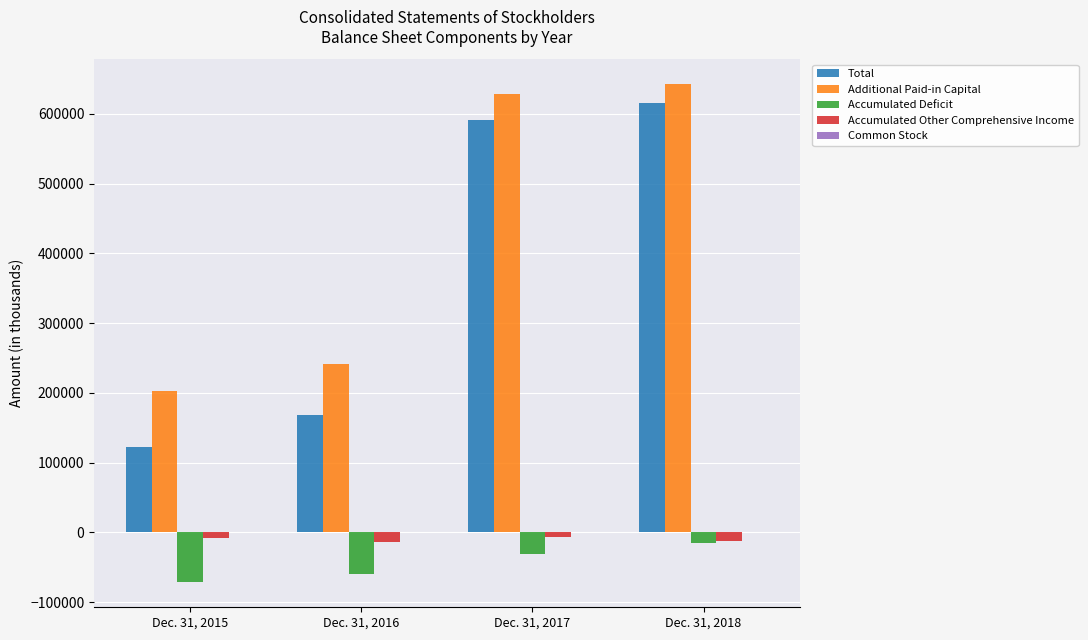

The value of Additional Paid-in Capital at Dec. 31, 2016 is 242036. True or false?

True